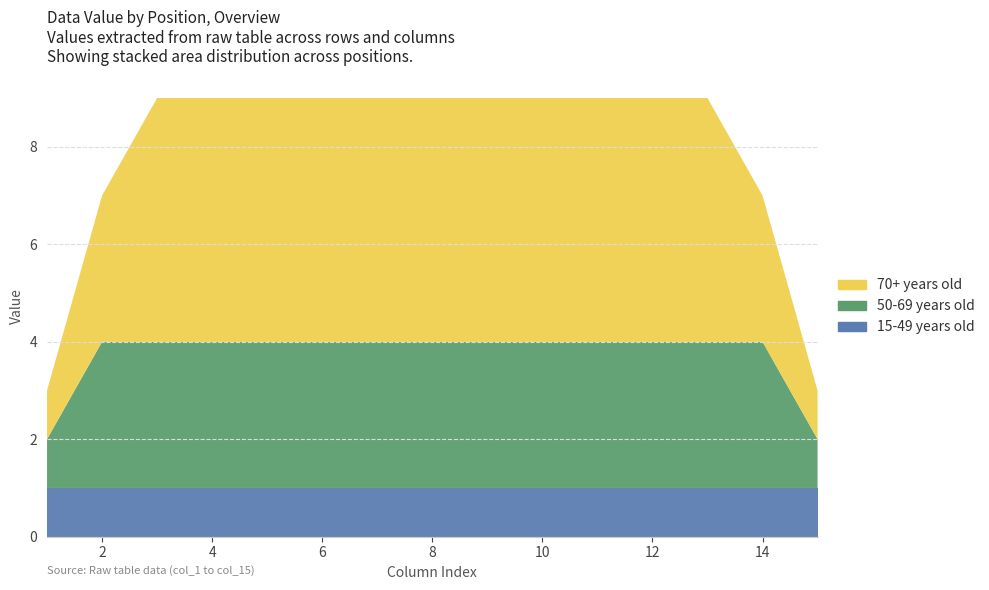

Reading left to right, what are all the values shown in this chart?

15-49 years old: 1	1	1	1	1	1	1	1	1	1	1	1	1	1	1
50-69 years old: 1	3	3	3	3	3	3	3	3	3	3	3	3	3	1
70+ years old: 1	3	5	5	5	5	5	5	5	5	5	5	5	3	1